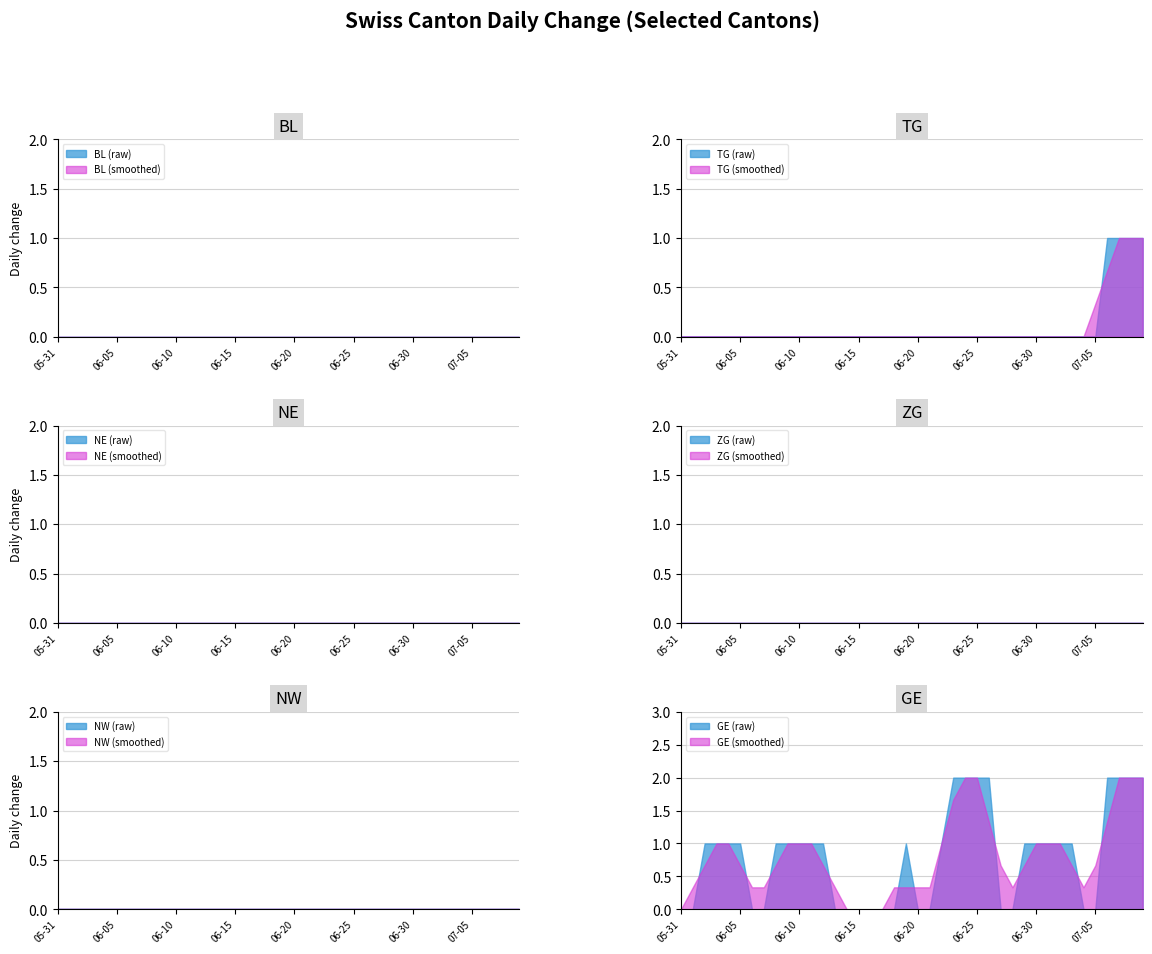

Reading left to right, what are all the values shown in this chart?

BL: 0	0	0	0	0	0	0	0	0	0	0	0	0	0	0	0	0	0	0	0	0	0	0	0	0	0	0	0	0	0	0	0	0	0	0	0	0	0	0	0
TG: 0	0	0	0	0	0	0	0	0	0	0	0	0	0	0	0	0	0	0	0	0	0	0	0	0	0	0	0	0	0	0	0	0	0	0	0	1	1	1	1
NE: 0	0	0	0	0	0	0	0	0	0	0	0	0	0	0	0	0	0	0	0	0	0	0	0	0	0	0	0	0	0	0	0	0	0	0	0	0	0	0	0
ZG: 0	0	0	0	0	0	0	0	0	0	0	0	0	0	0	0	0	0	0	0	0	0	0	0	0	0	0	0	0	0	0	0	0	0	0	0	0	0	0	0
NW: 0	0	0	0	0	0	0	0	0	0	0	0	0	0	0	0	0	0	0	0	0	0	0	0	0	0	0	0	0	0	0	0	0	0	0	0	0	0	0	0
GE: 0	0	1	1	1	1	0	0	1	1	1	1	1	0	0	0	0	0	0	1	0	0	1	2	2	2	2	0	0	1	1	1	1	1	0	0	2	2	2	2